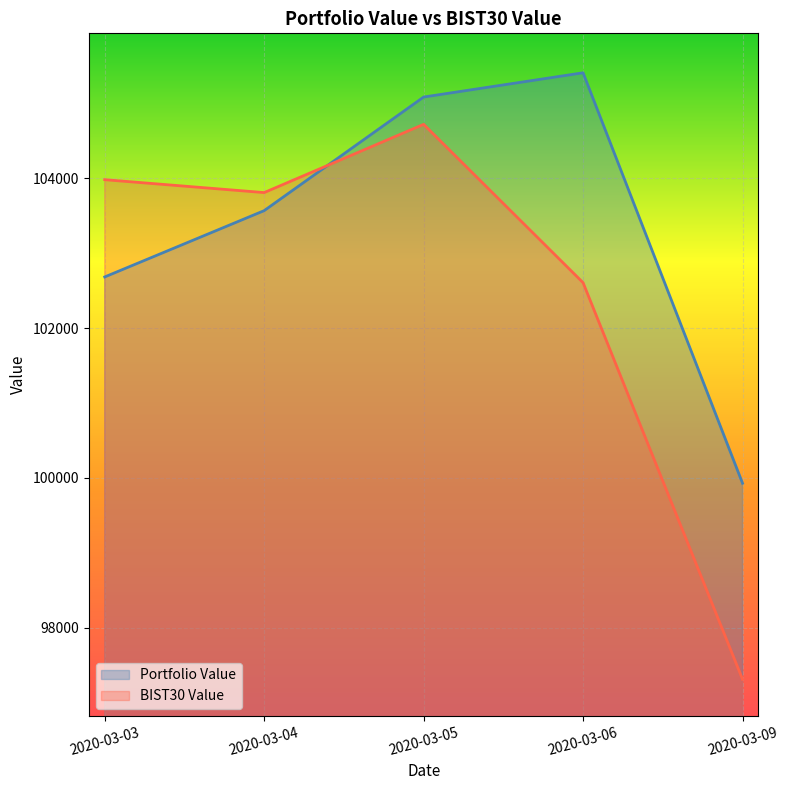

Rank the series by their average value, from lowest to highest.

BIST30 Value, Portfolio Value